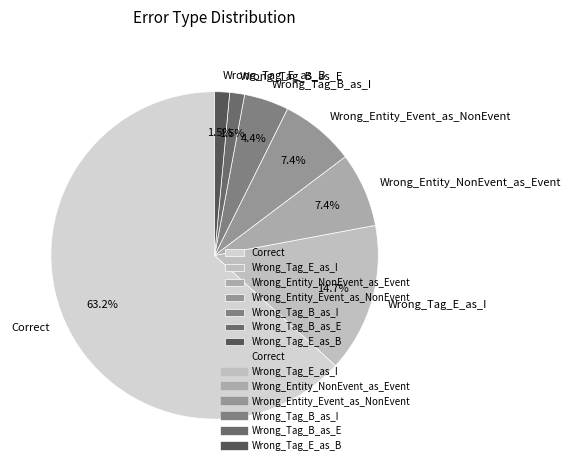

How much of the chart is everything except Wrong_Entity_NonEvent_as_Event?

92.6%